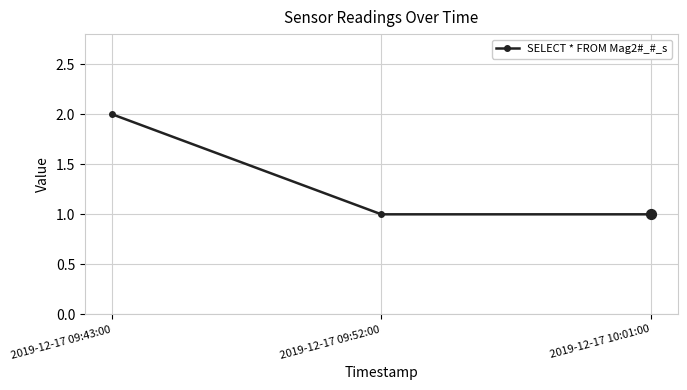

Between 2019-12-17 09:43:00 and 2019-12-17 10:01:00, which is larger?

2019-12-17 09:43:00